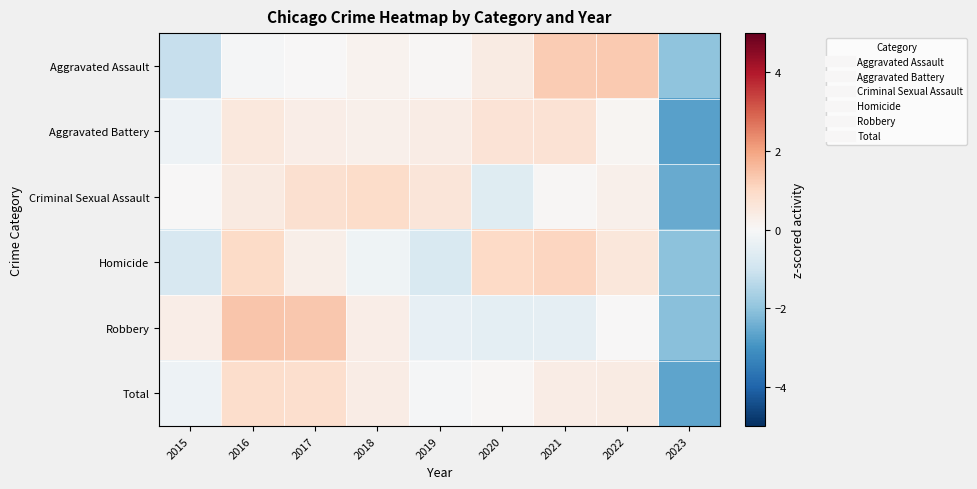

What is the difference between the highest and lowest values at 2015?

1.5